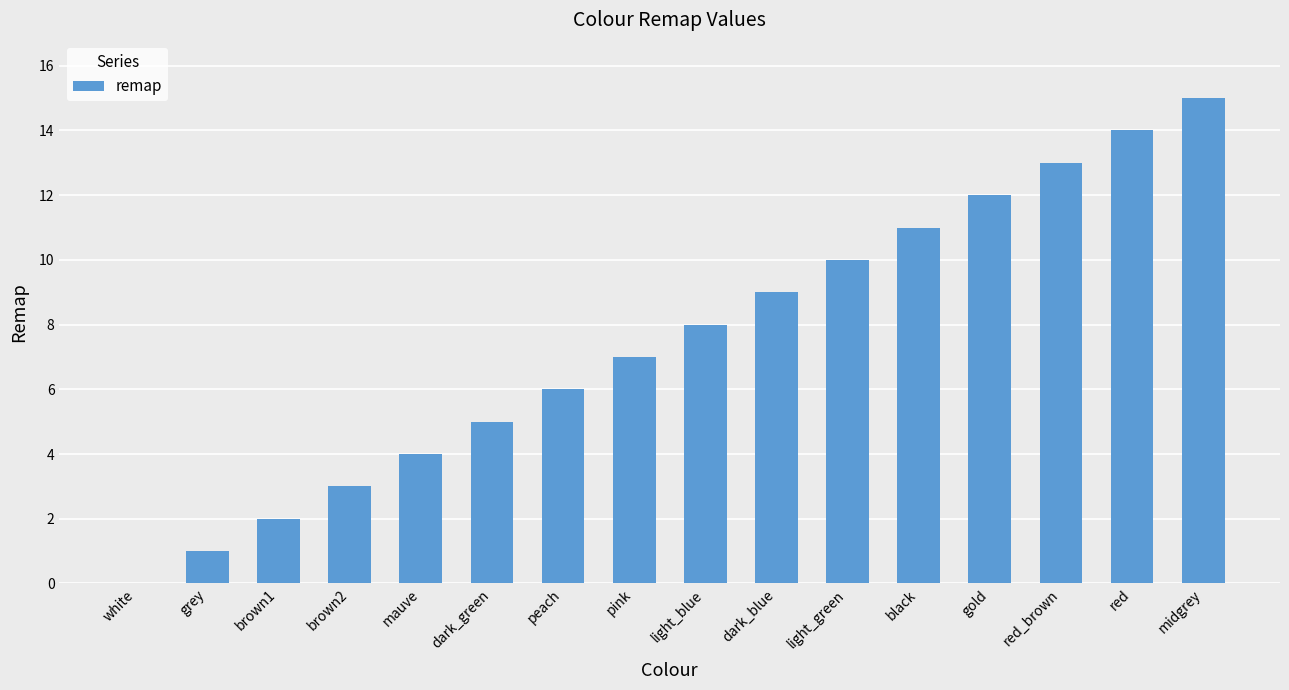

Which label corresponds to the largest value in the chart?

midgrey